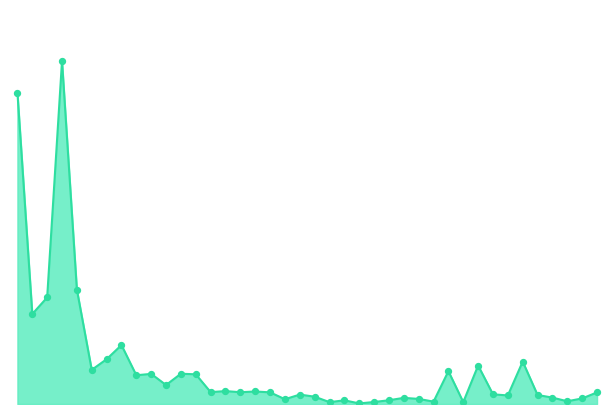

Does the chart have visible grid lines?

No